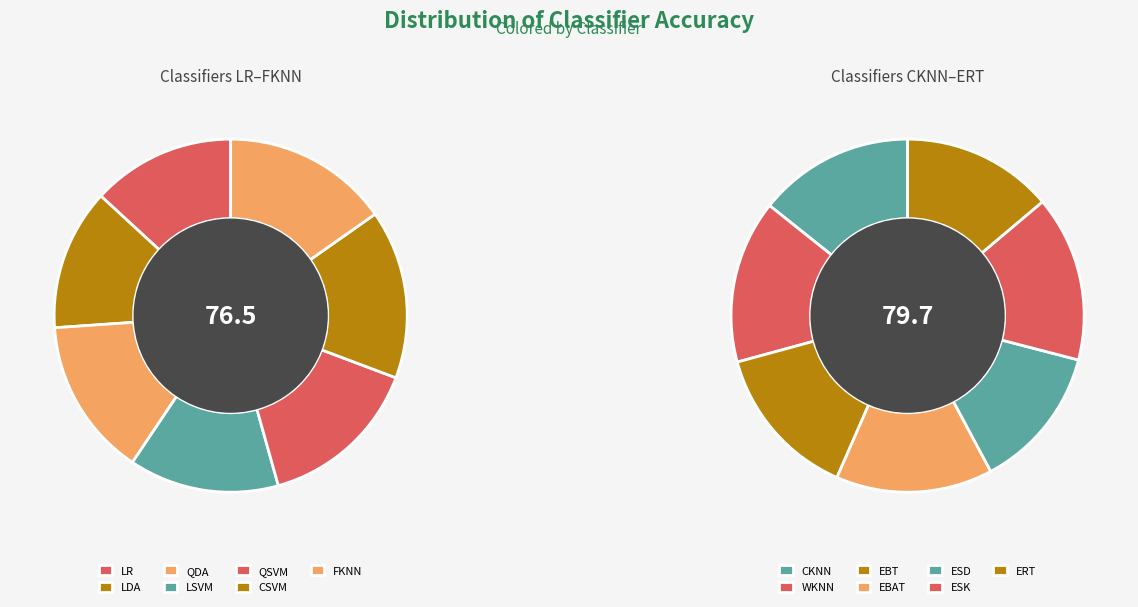

Which slice is the smallest?

LDA